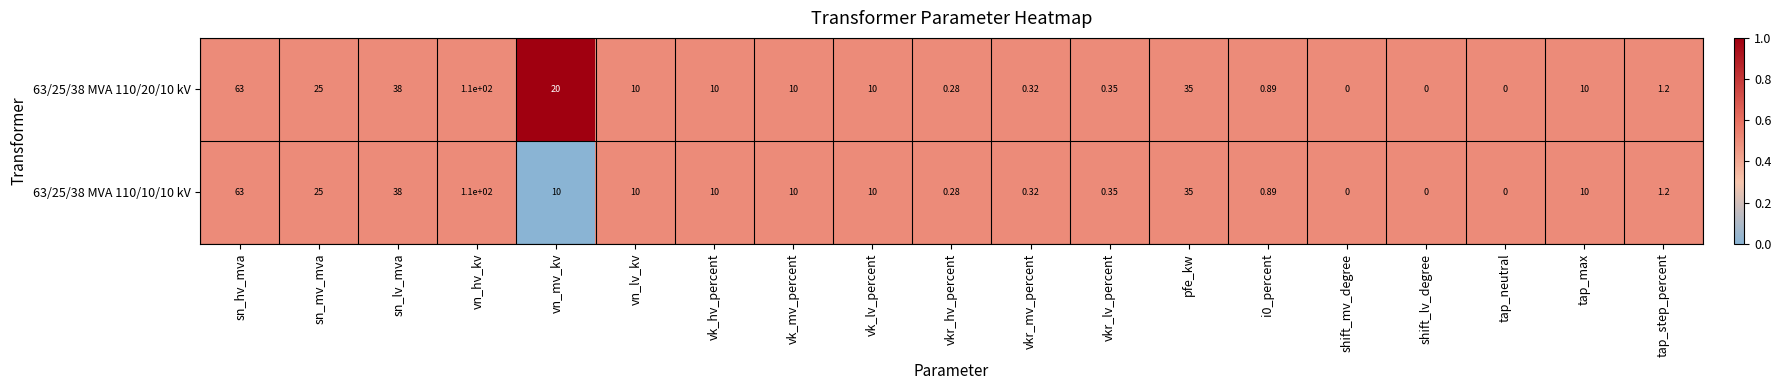

At which label does 63/25/38 MVA 110/20/10 kV first exceed 10?

sn_hv_mva